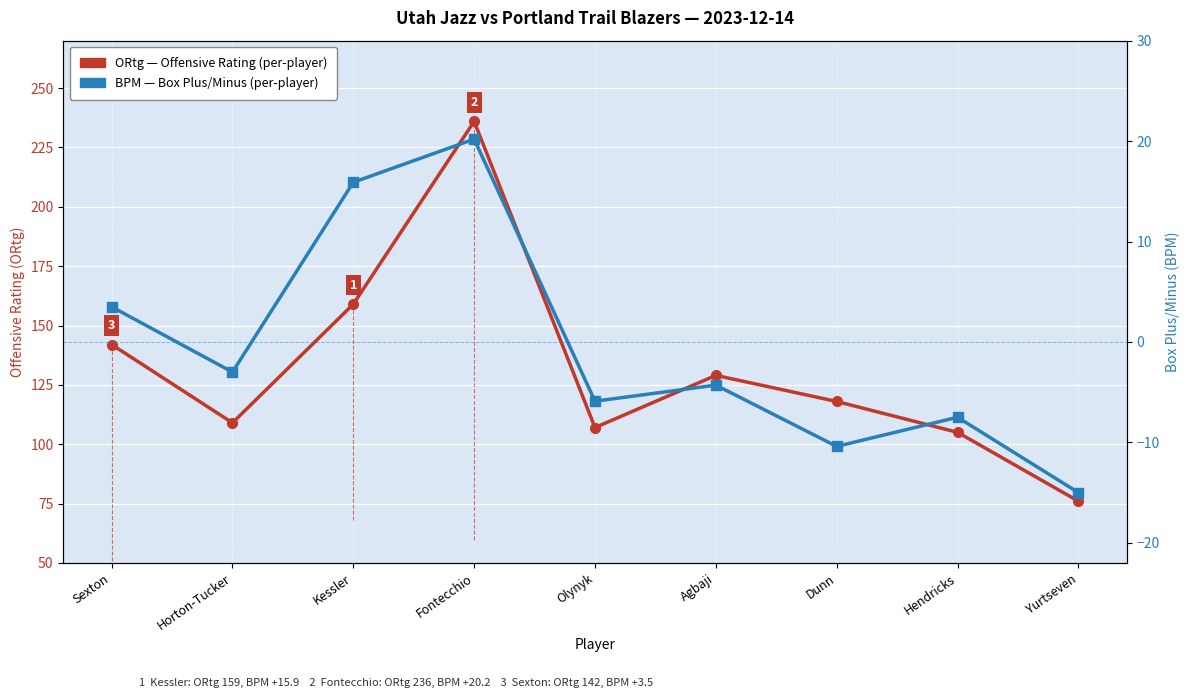

What is the sum of the BPM (Box Plus/Minus) values at Kessler and Dunn?

5.5